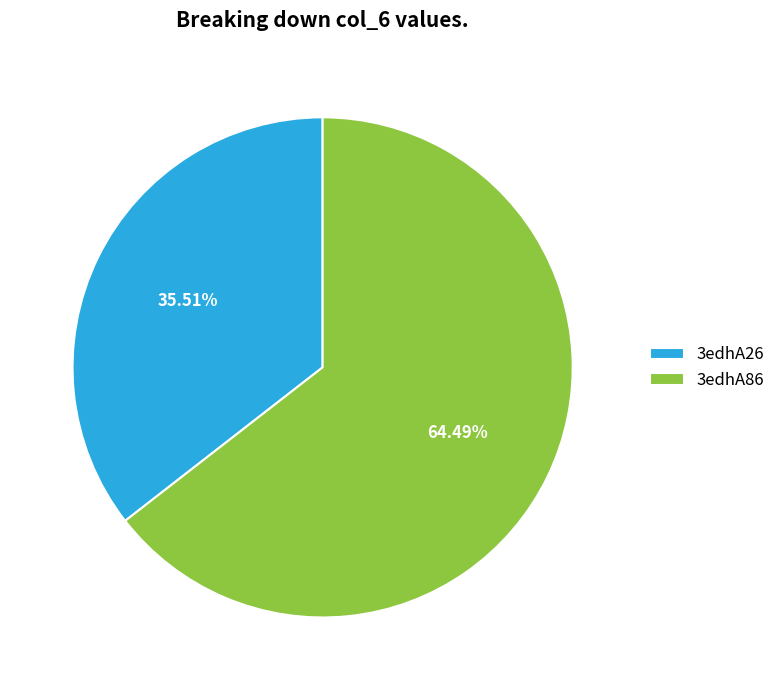

Does 3edhA26 account for over 50% of the chart?

No